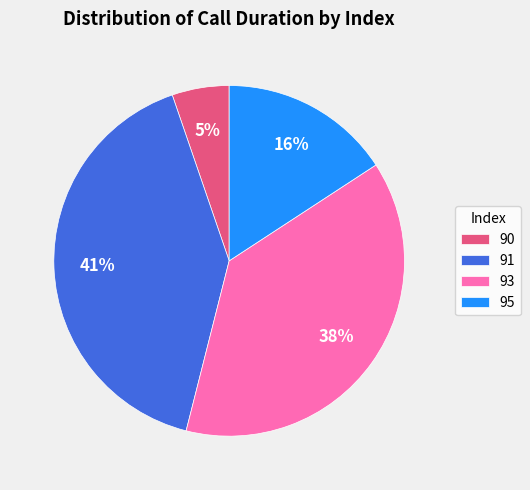

To the nearest percent, what is the average slice percentage?

25%